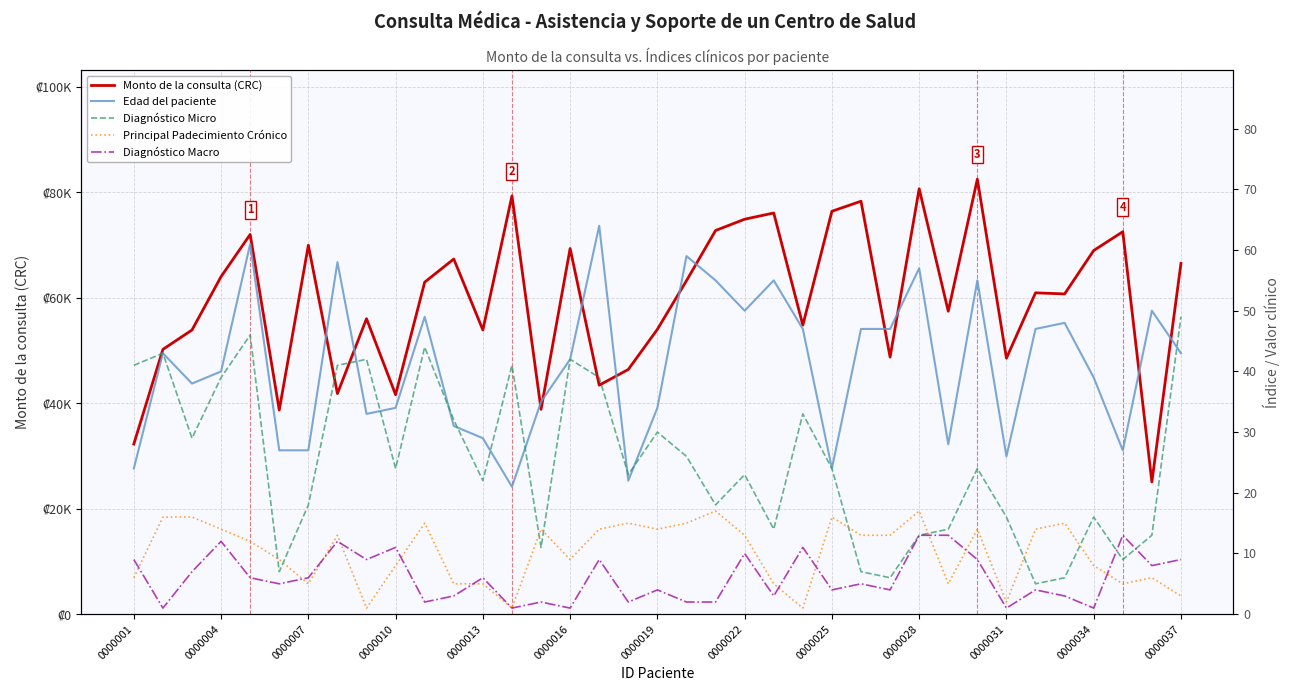

At how many categories does at least one series exceed 12912?

37